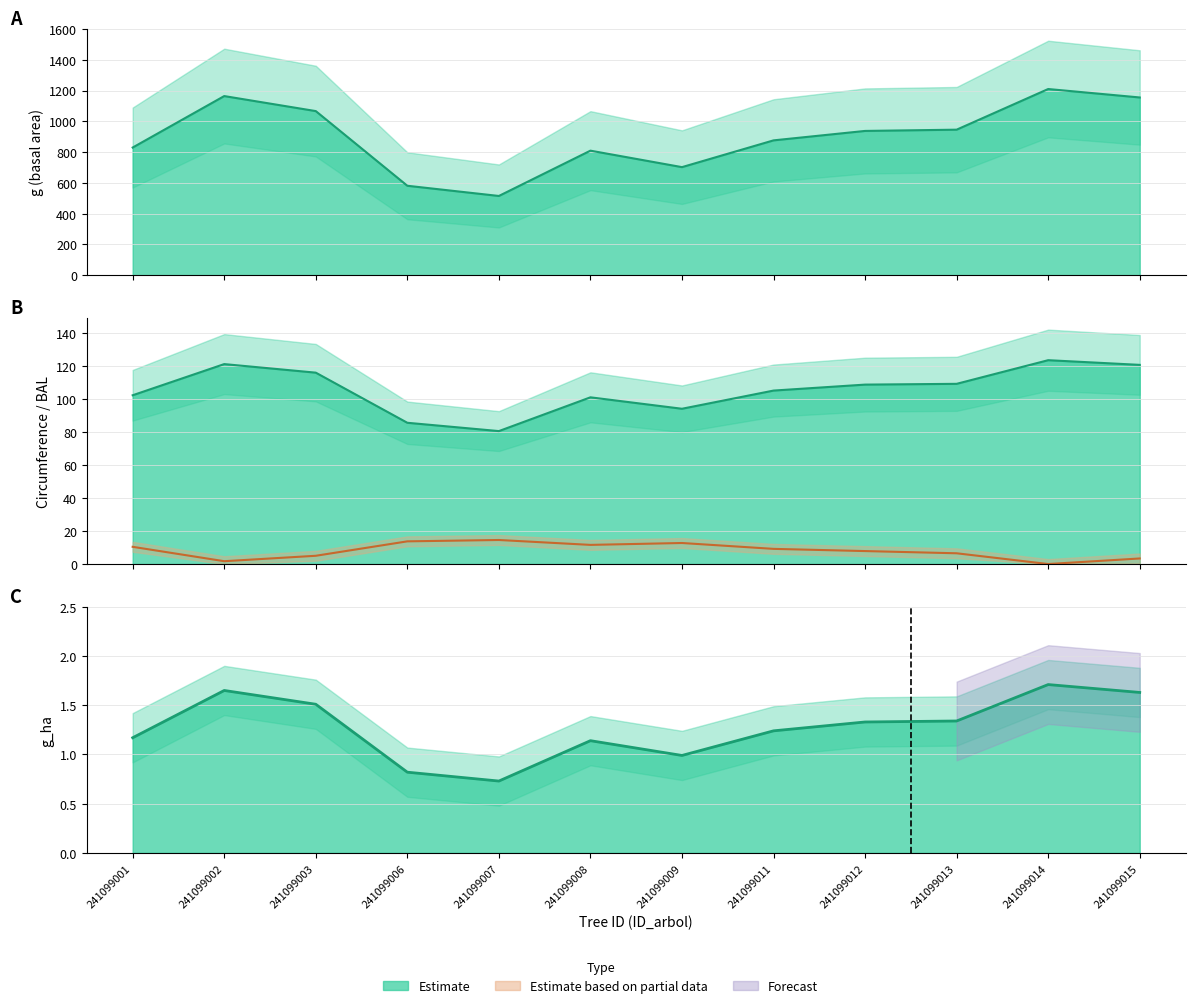

Which category has the lowest value across all series?

241099014